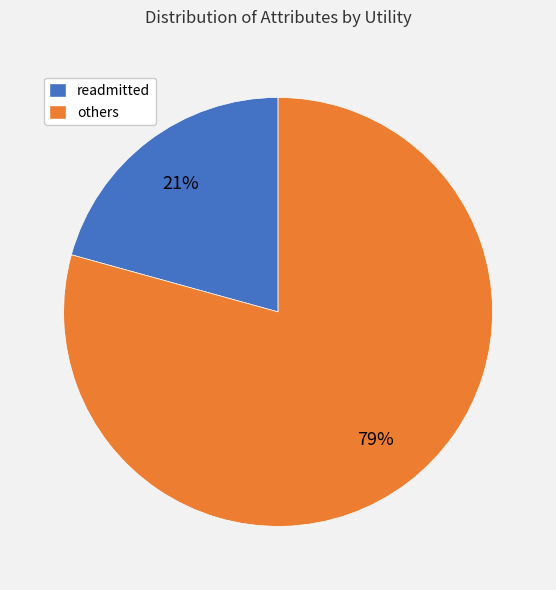

Does any single category account for the majority?

Yes